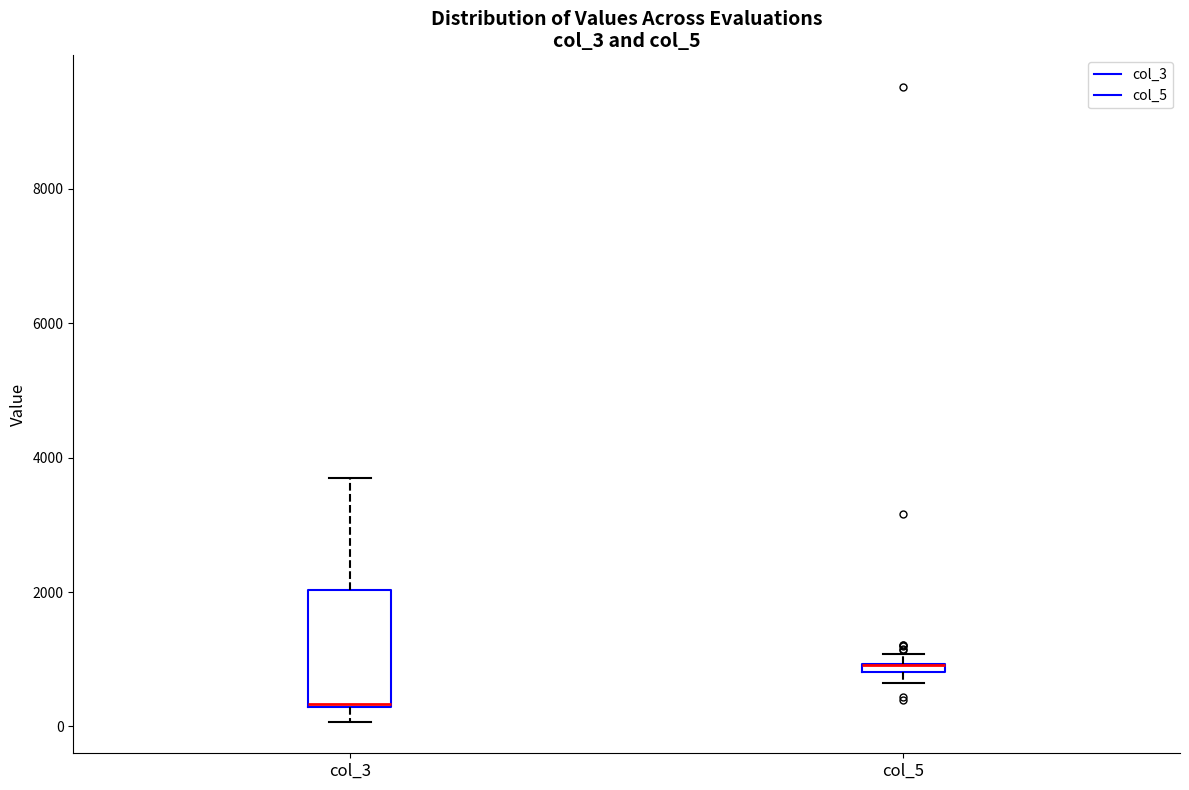

Which box is the tallest, from its lower edge to its upper edge?

col_3